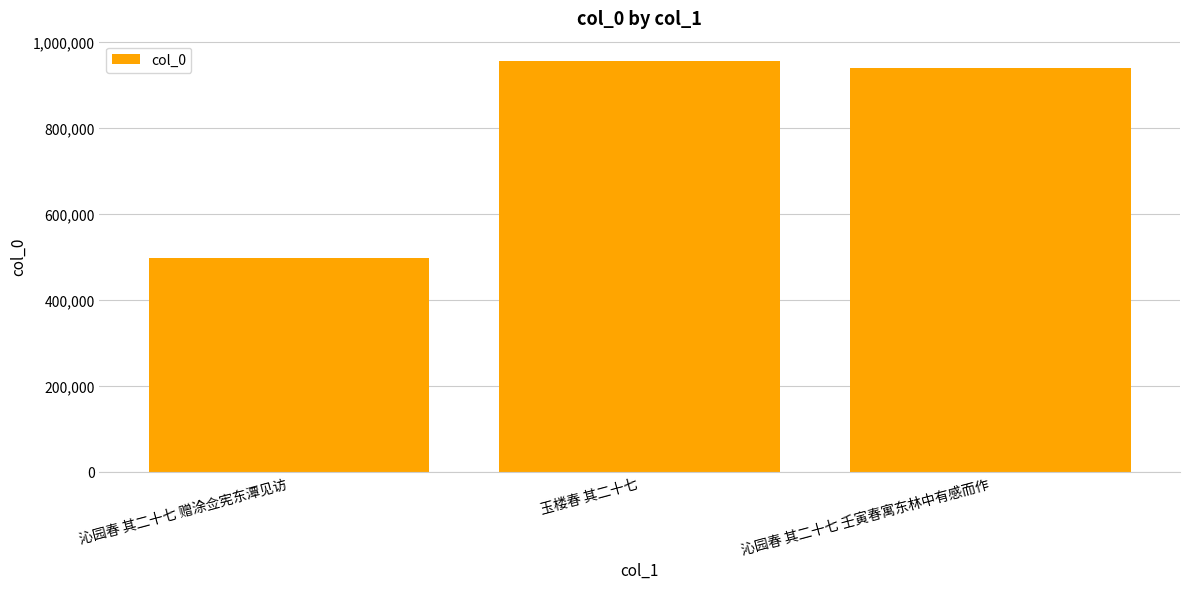

Rank the categories by value from highest to lowest.

玉楼春 其二十七, 沁园春 其二十七 壬寅春寓东林中有感而作, 沁园春 其二十七 赠涂佥宪东潭见访